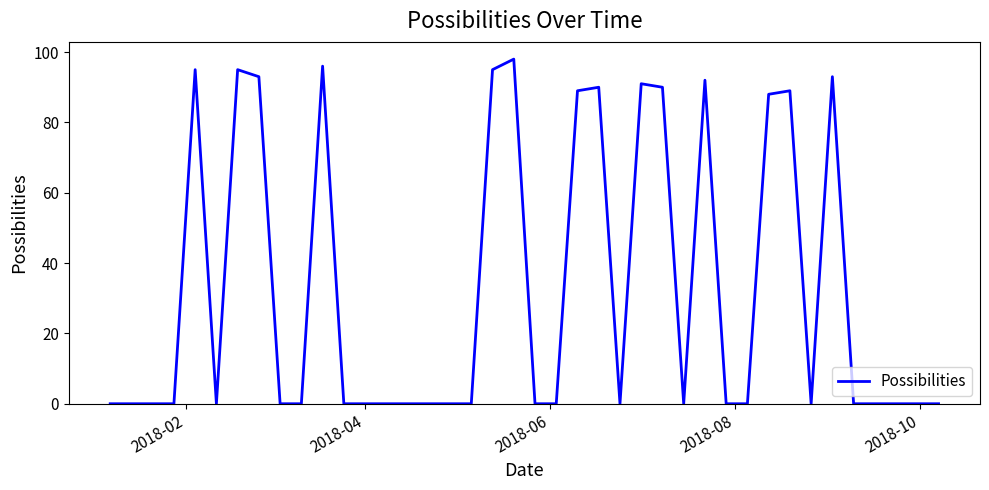

What is the maximum value shown in the chart?

98